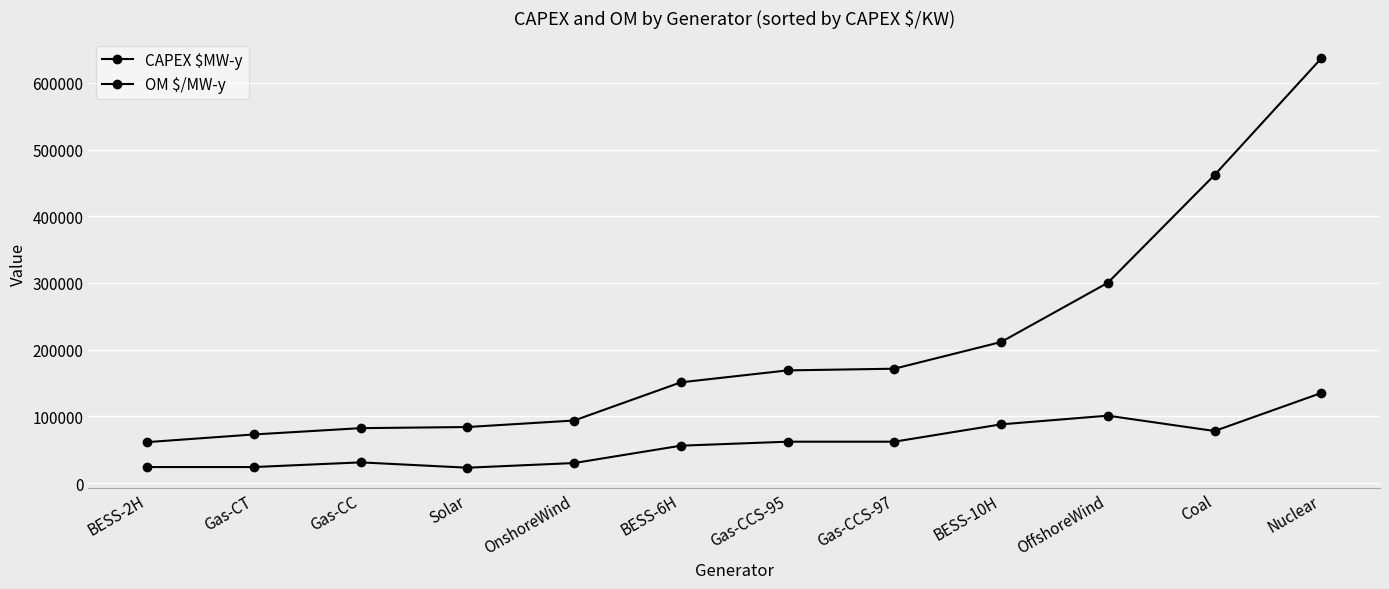

Is the value of OM $/MW-y at Gas-CCS-97 greater than the value of CAPEX $MW-y at Gas-CT?

No